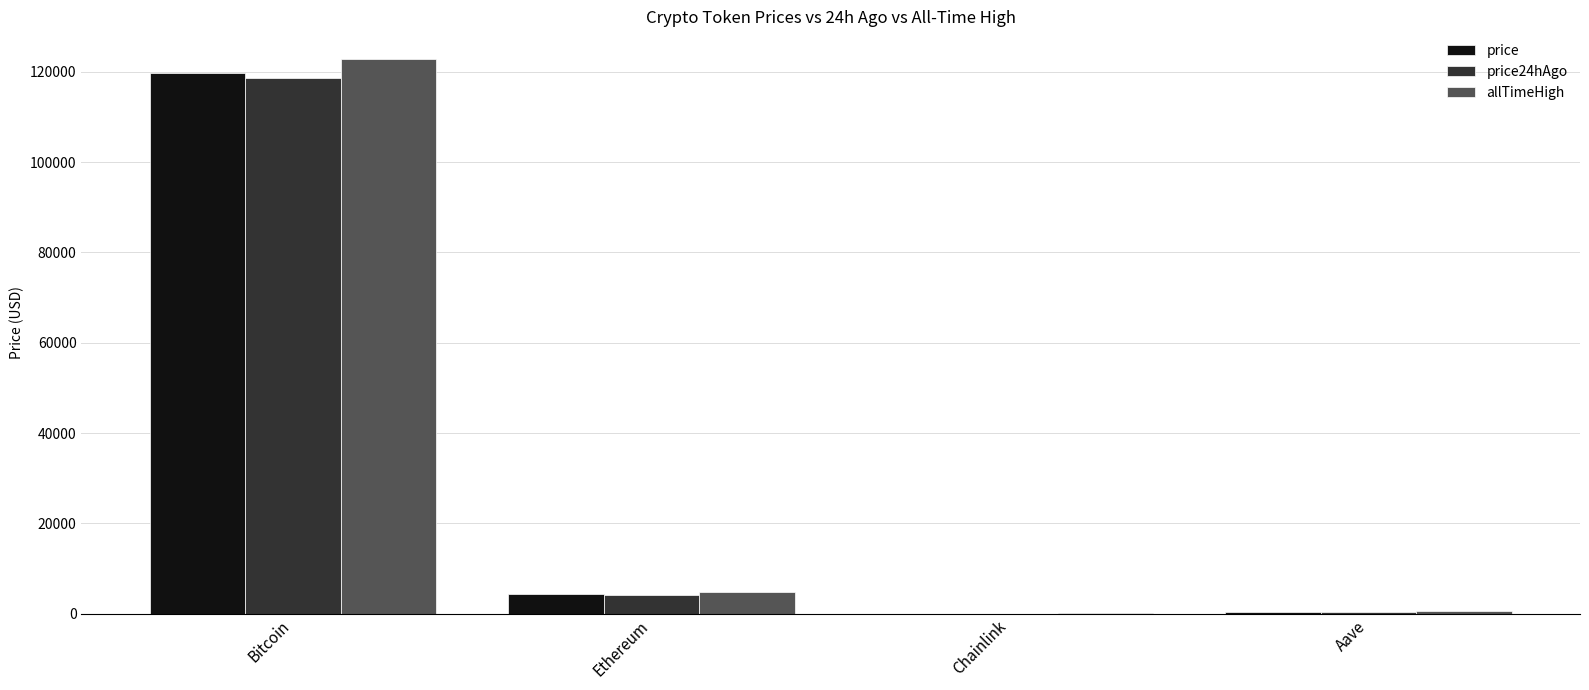

Count the number of data series in this chart.

3